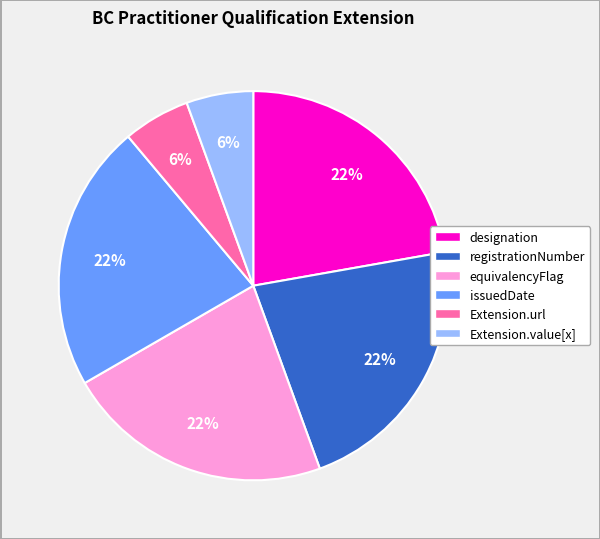

To the nearest percent, what is the combined percentage of designation and registrationNumber?

44%